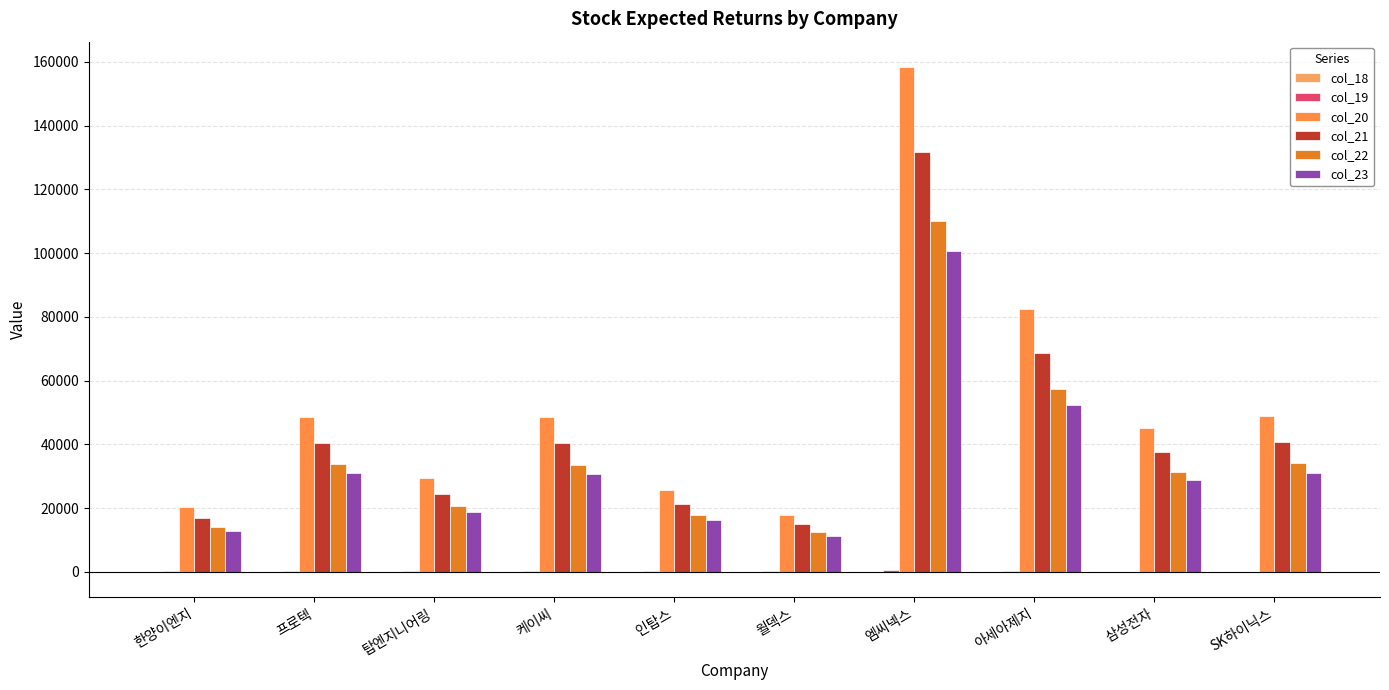

True or false: col_21 has a value of 72276.3 at 케이씨.

False